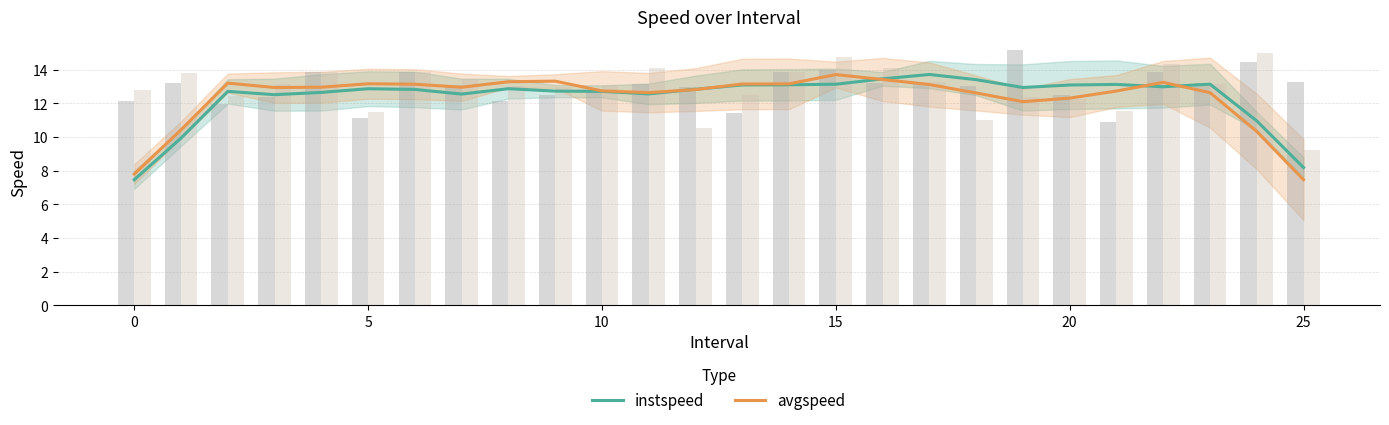

At 19, list the series in order from smallest to largest.

avgspeed, instspeed